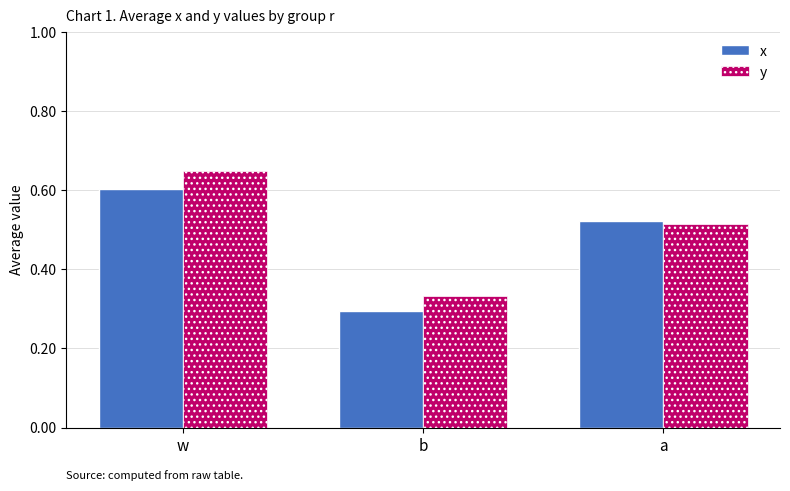

Which series has the largest range (max minus min)?

y